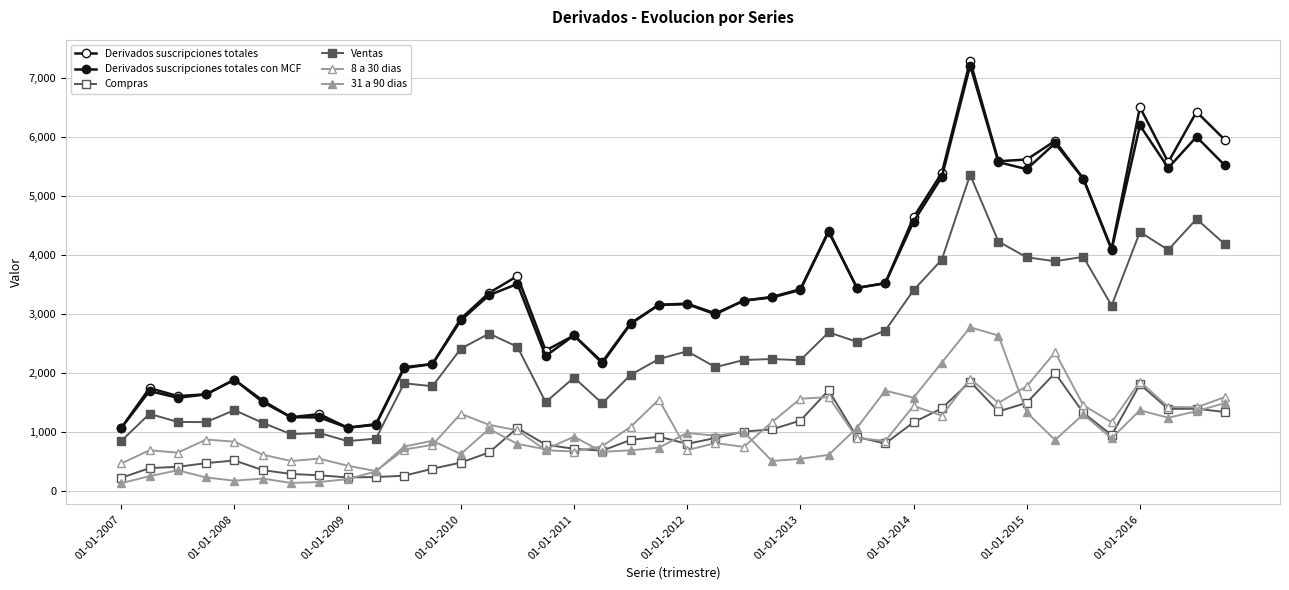

How many values in the Compras series are below 896?

20